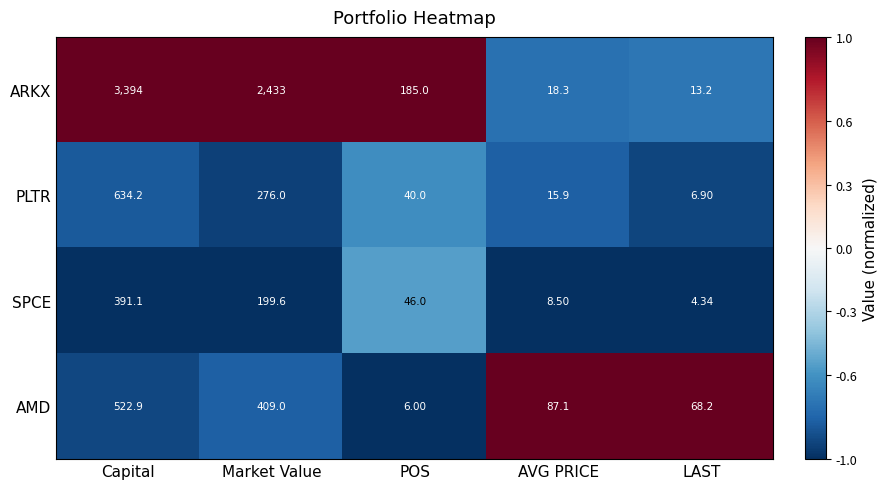

Which label corresponds to the largest value in the chart?

Capital